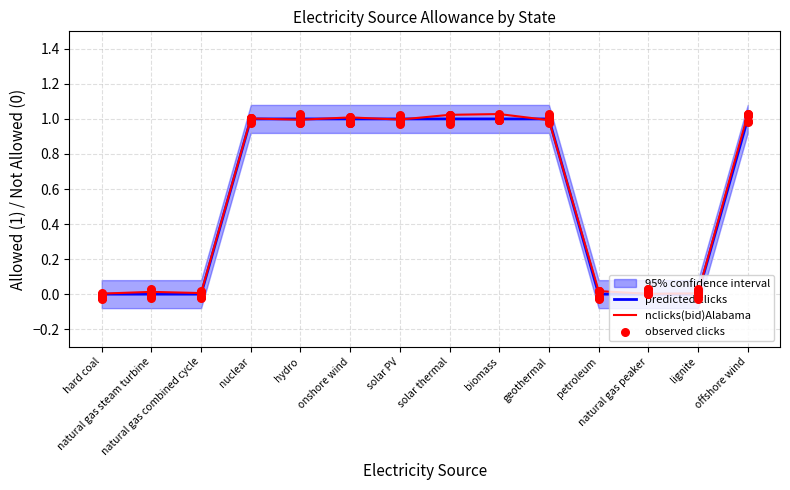

Which series has the largest total across all categories?

nclicks(bid)Alabama